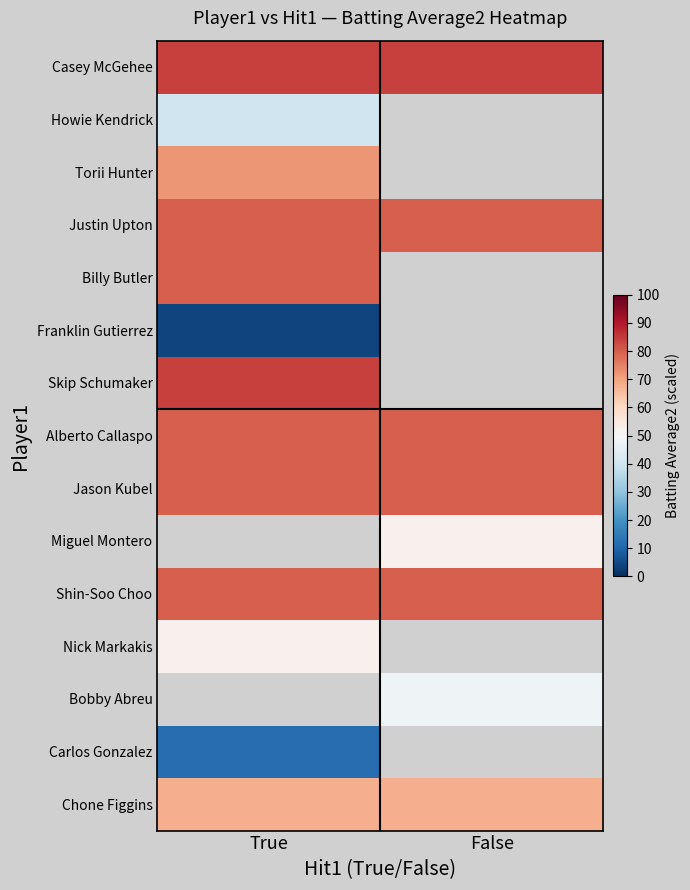

Is the value of Torii Hunter at False greater than the value of Justin Upton at False?

No